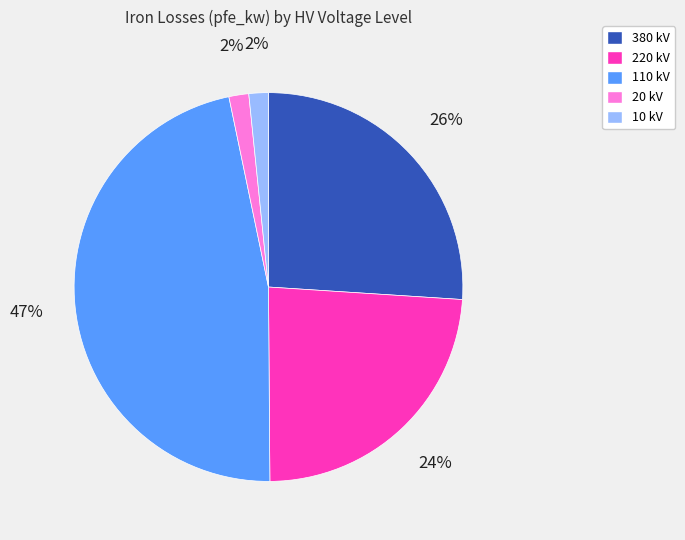

To the nearest percent, what is the difference between the 220 kV and 20 kV slice percentages?

22%